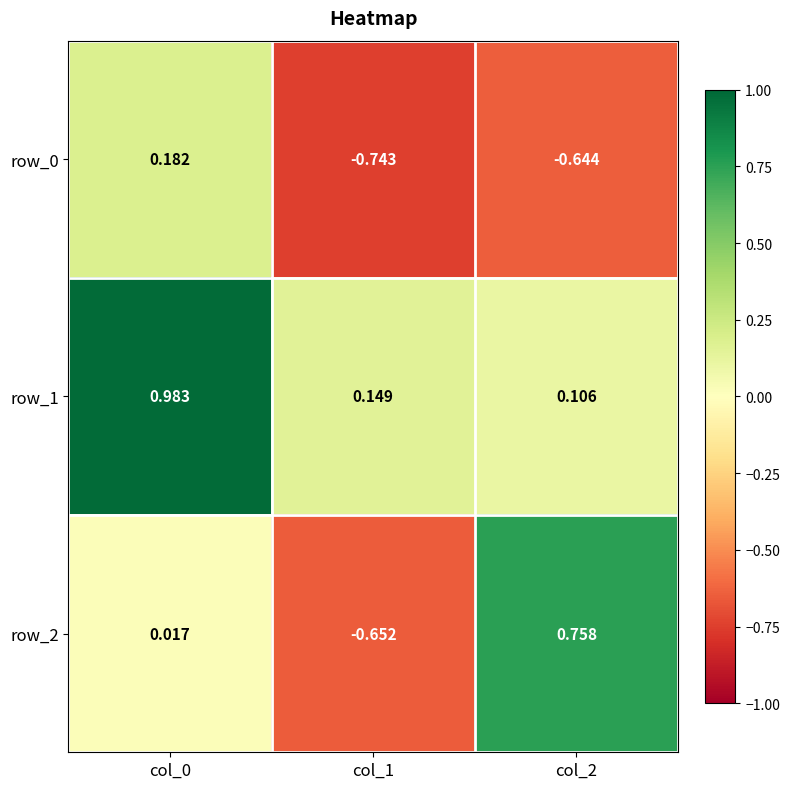

How many values in row_2 are above zero?

2